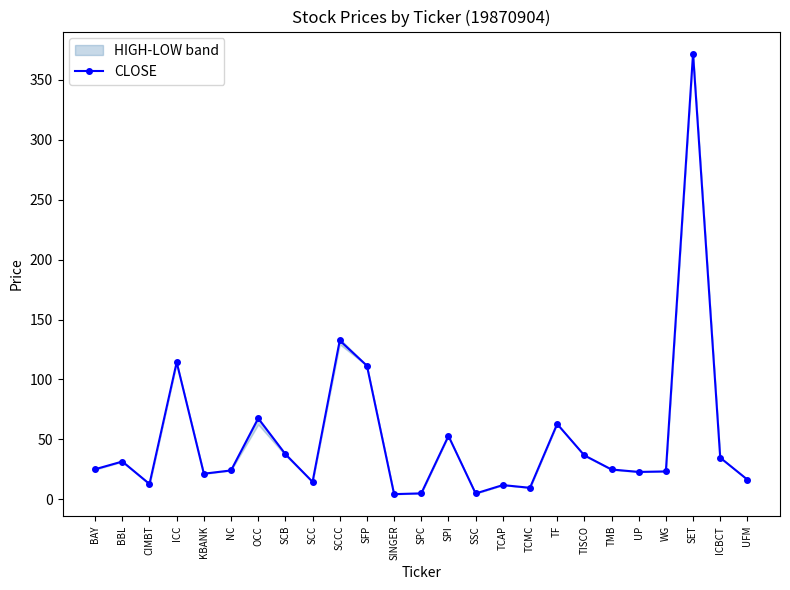

Which label corresponds to the largest value in the chart?

SET